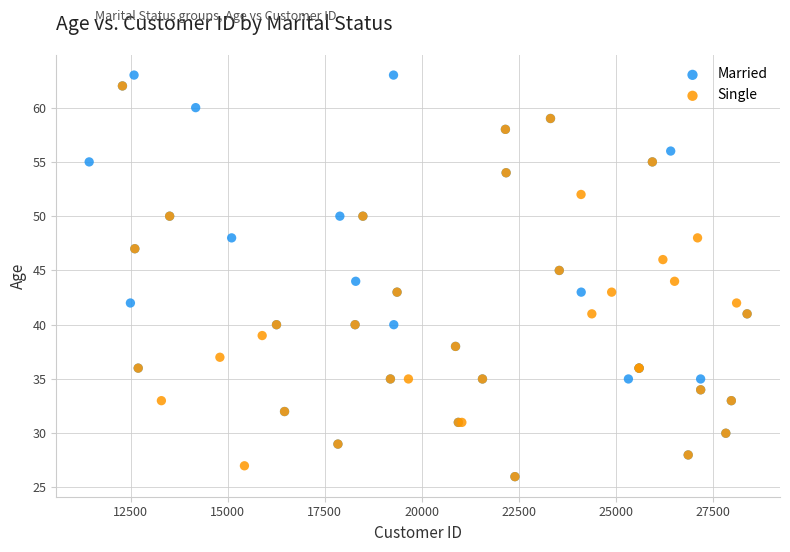

What are all the series names shown in the legend?

Married, Single